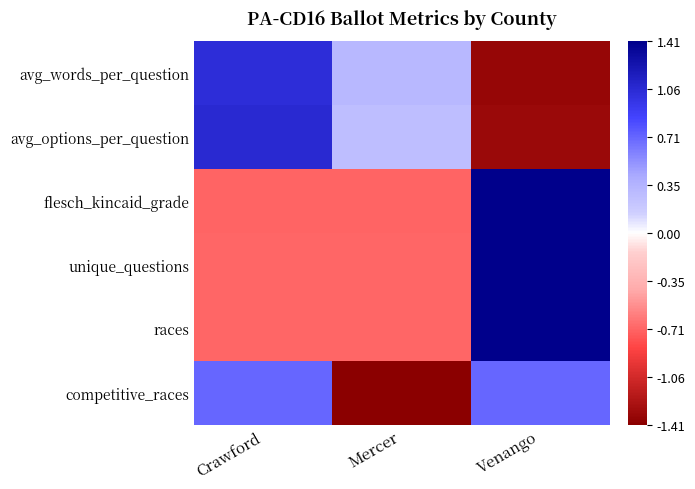

Which series has the largest total across all categories?

unique_questions